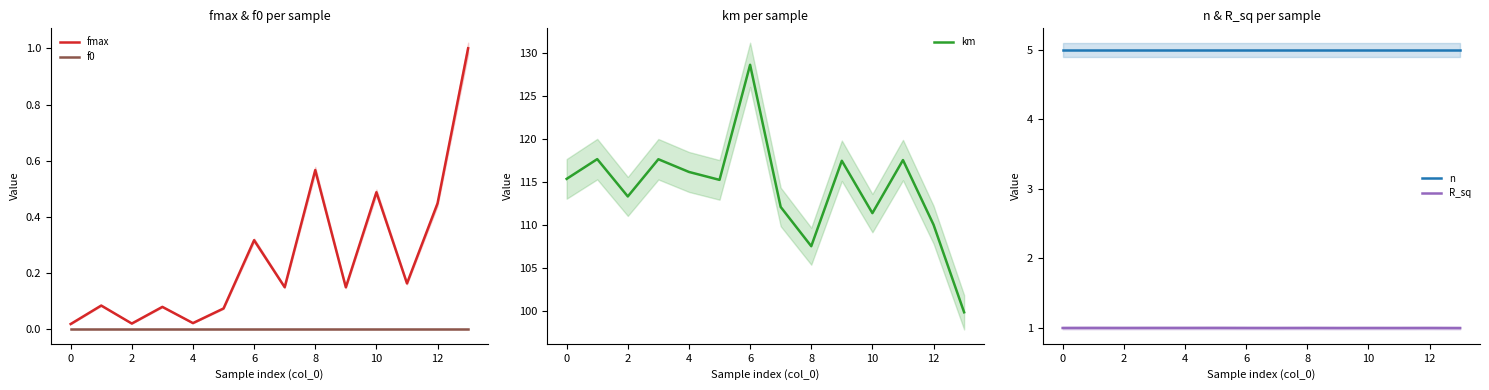

How many data points in km are less than 115?

6